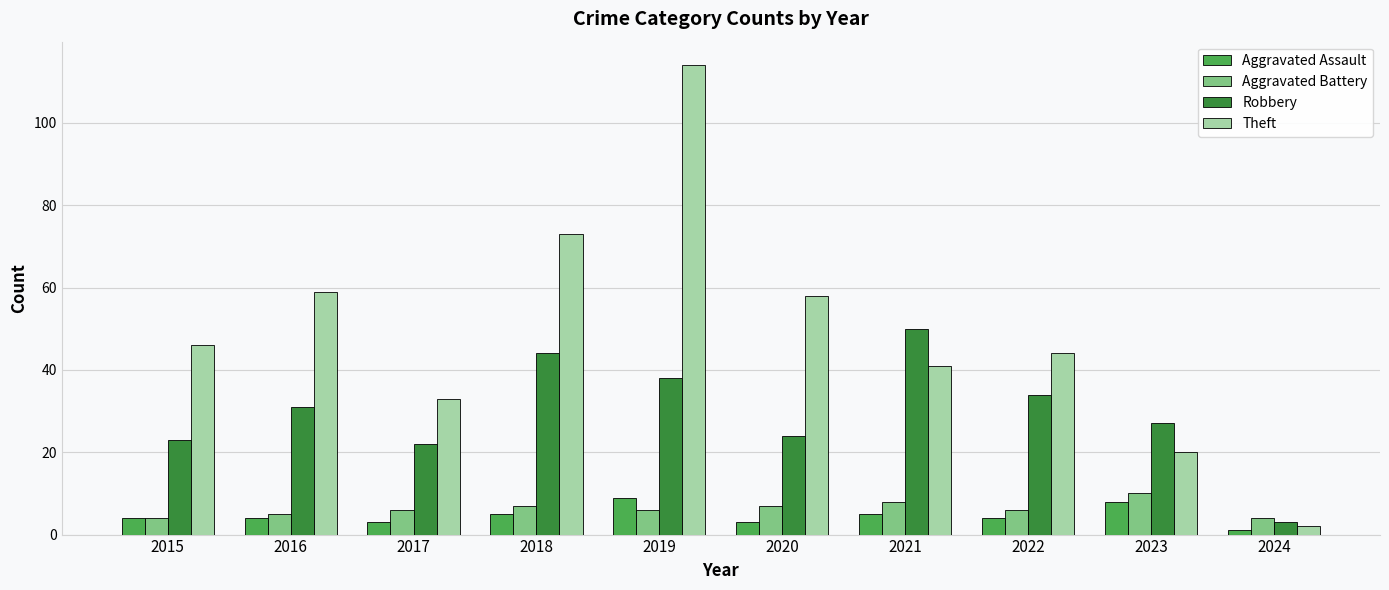

Which series has the largest range (max minus min)?

Theft